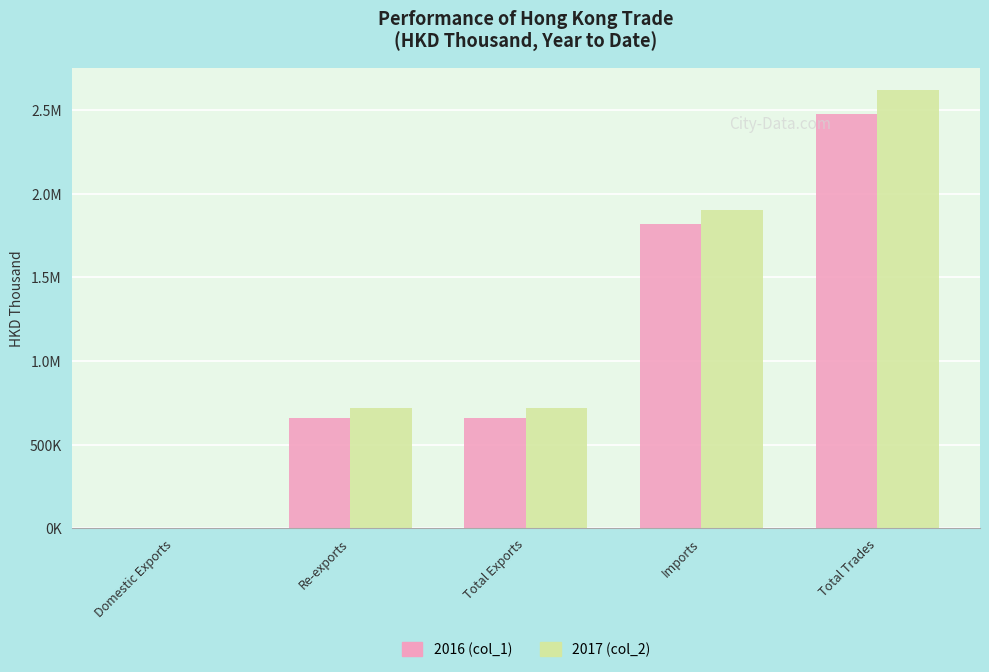

Are the bars horizontal?

No